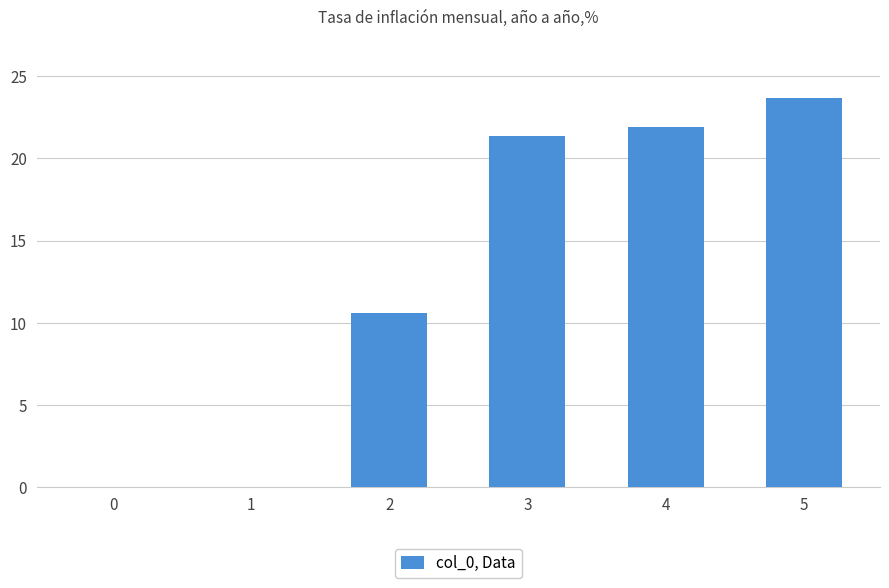

Which has a higher value, 5 or 1?

5